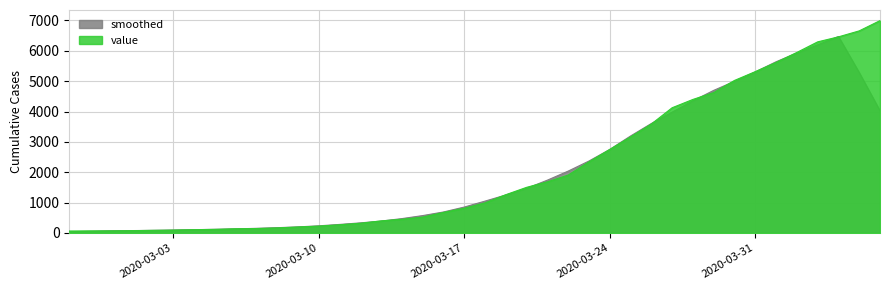

True or false: the data shows 4625 at 2020-03-29.

True